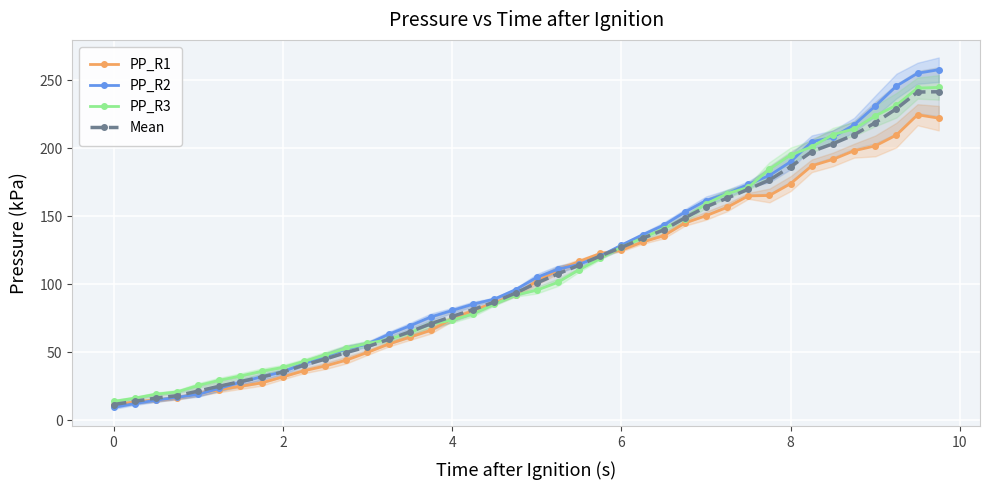

True or false: Mean has more than 1 points higher than both neighbors.

False